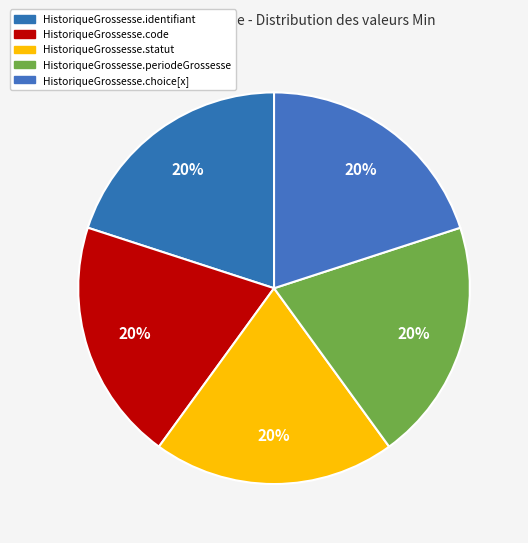

How many segments does this pie chart have?

5